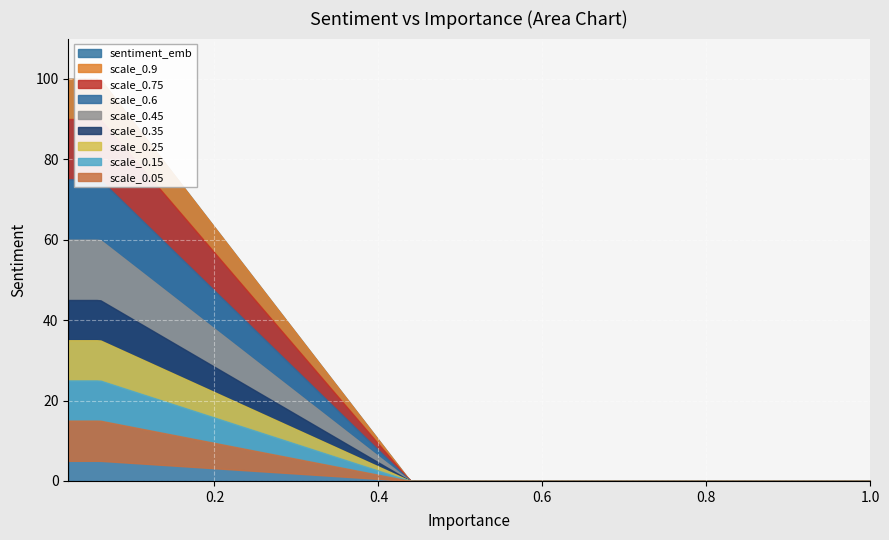

What is the difference between the maximum and minimum values?

100